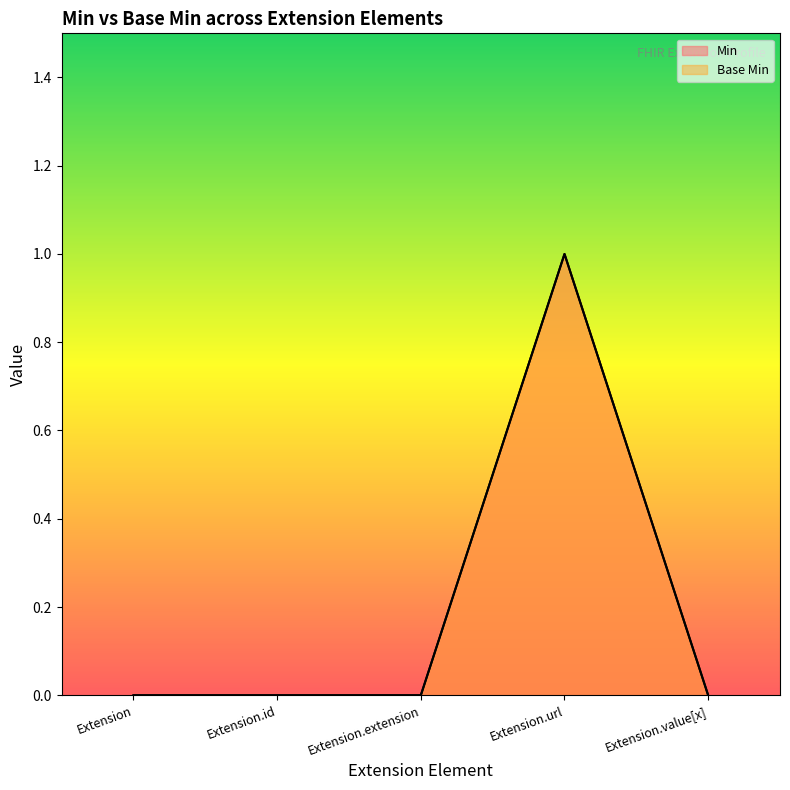

Which series has the largest range (max minus min)?

Min